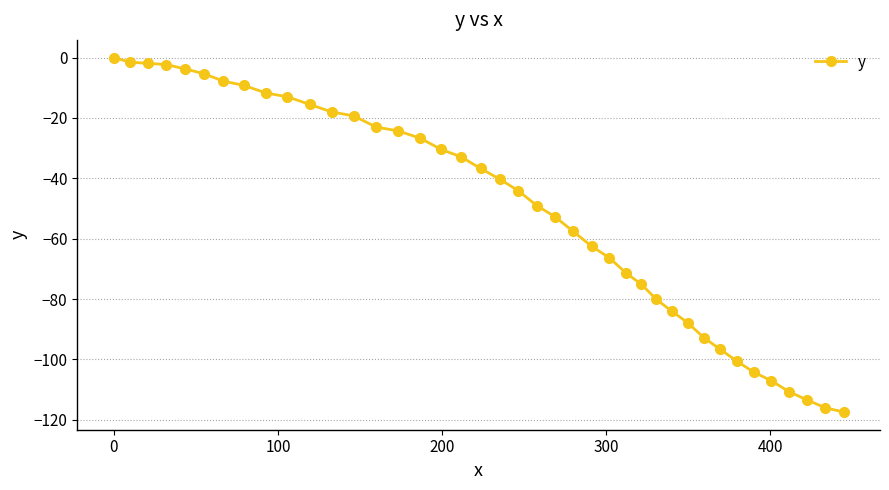

What is the smallest value displayed?

-117.4